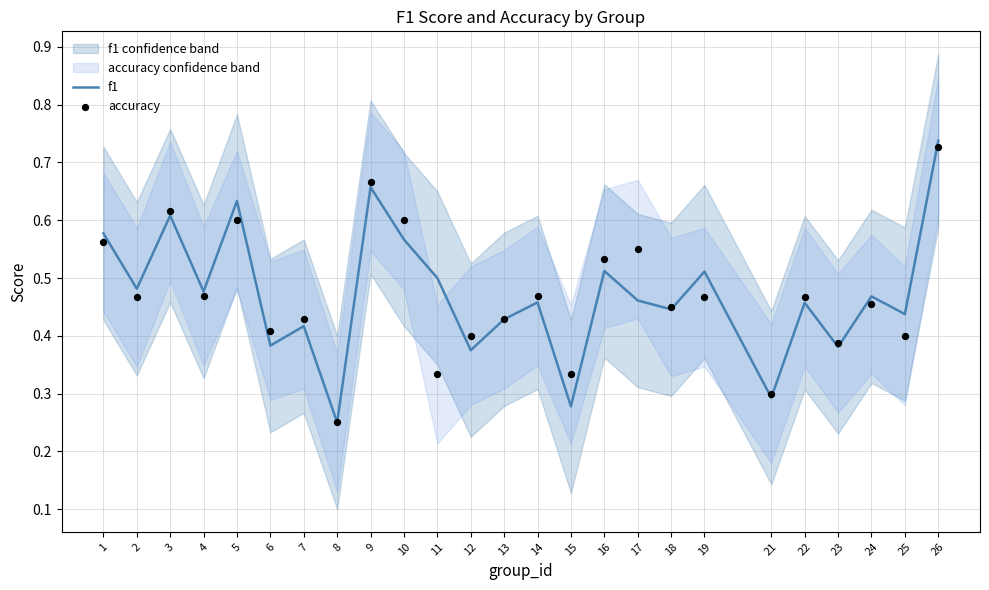

At which category is the sum across all series the highest?

26